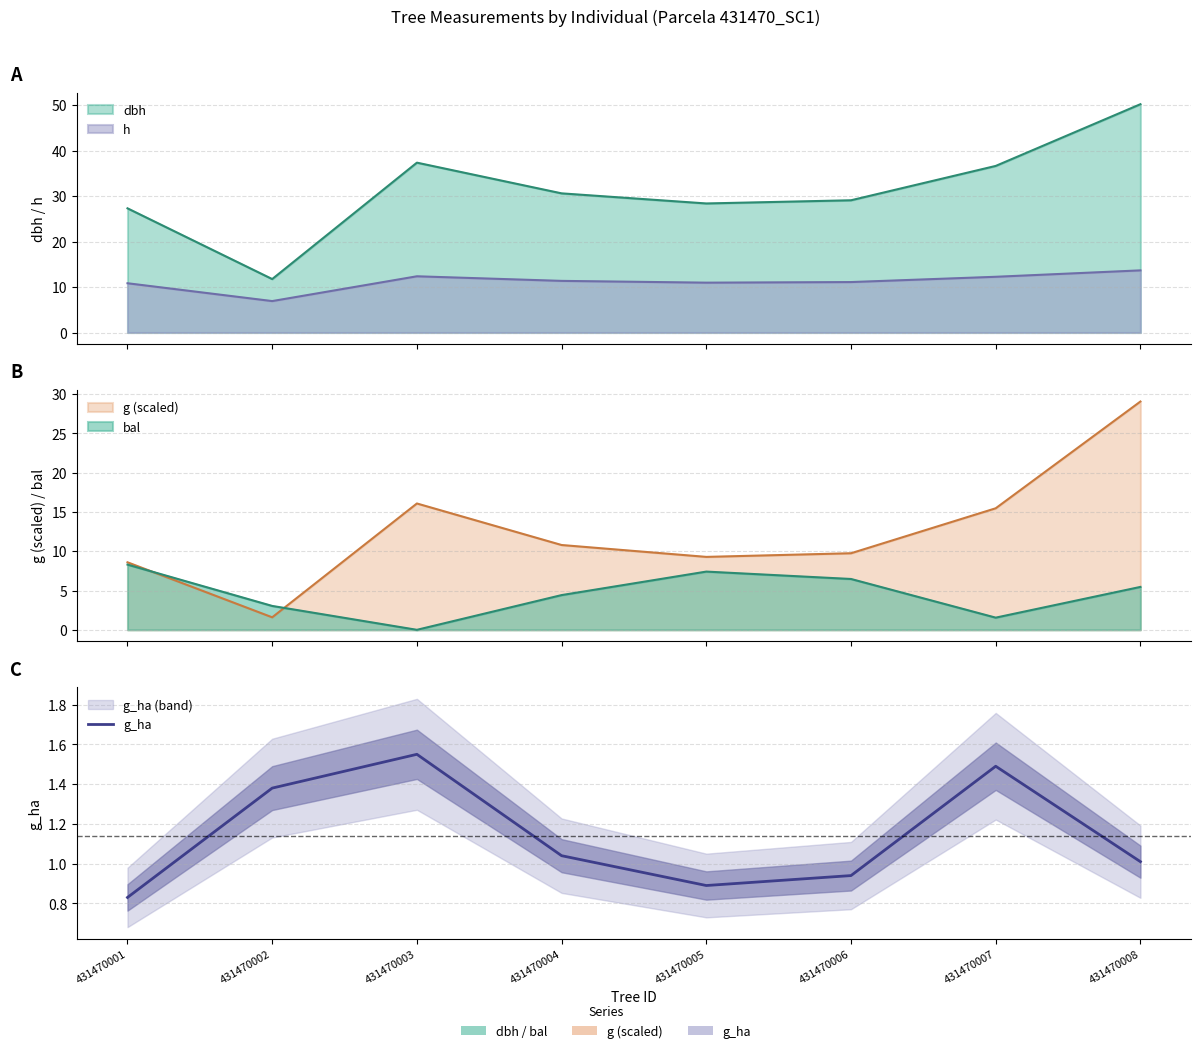

The chart shows a value of 1.0 at 431470008. True or false?

True